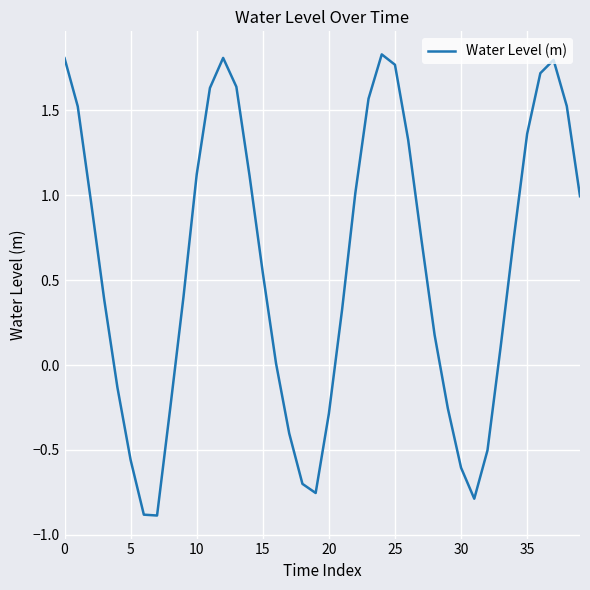

What is the minimum value shown in the chart?

-0.9